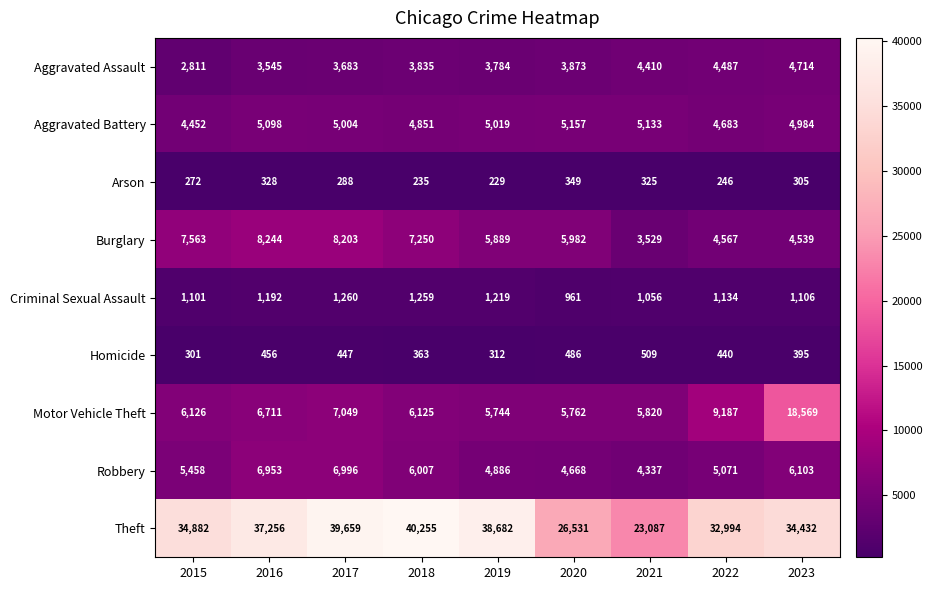

What is the difference between the maximum and second lowest values in the Burglary series?

3705